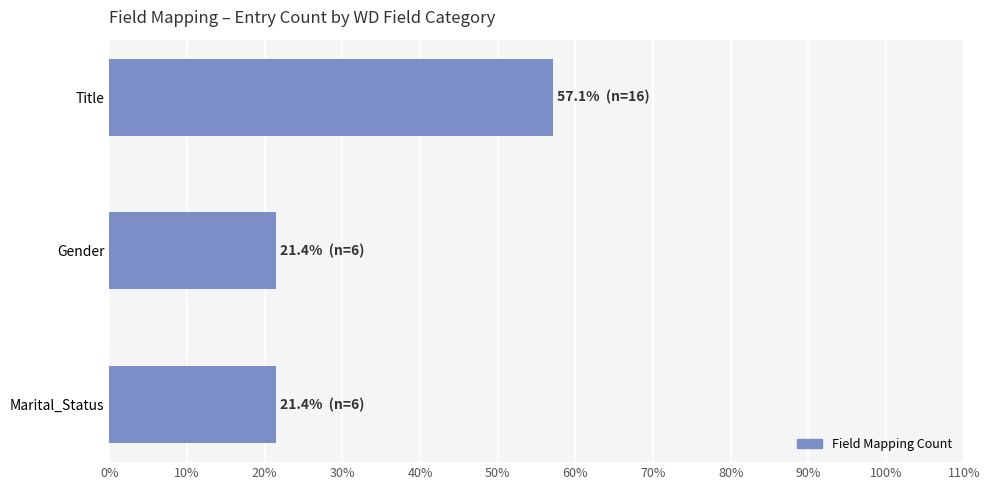

Reading top to bottom, list all the values displayed in this chart.

Title=57.1	Gender=21.4	Marital_Status=21.4